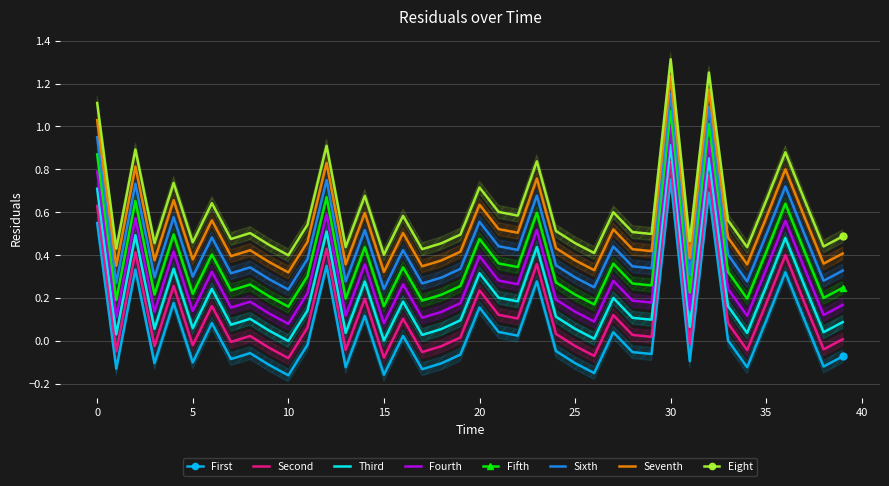

True or false: the data has more than 0 interior local peaks.

True